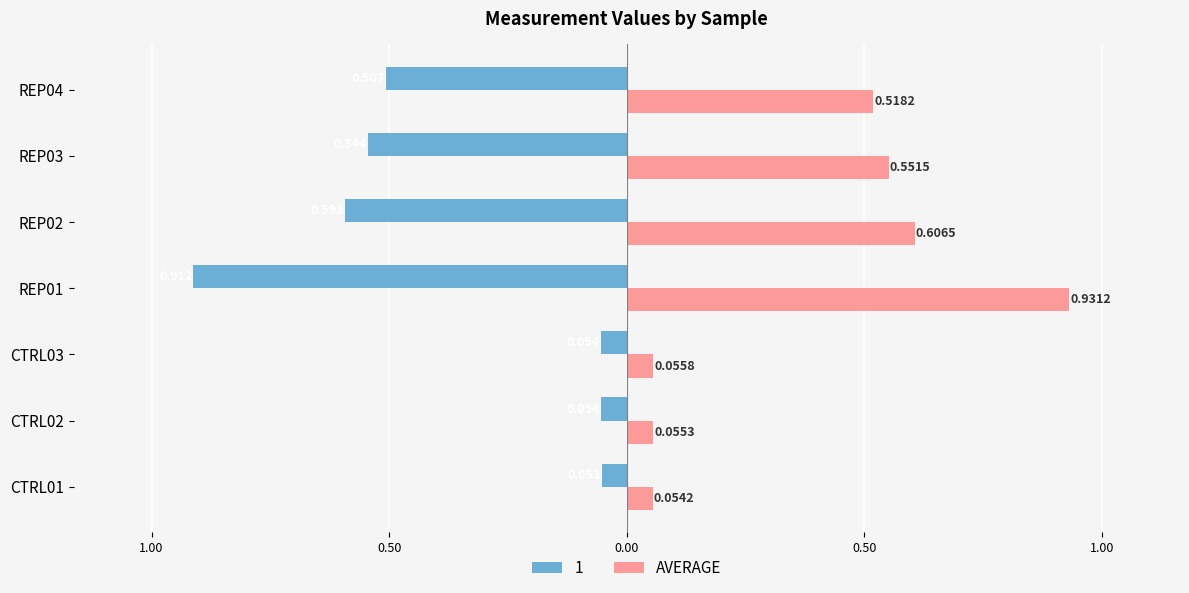

What are all the series names shown in the legend?

1, AVERAGE